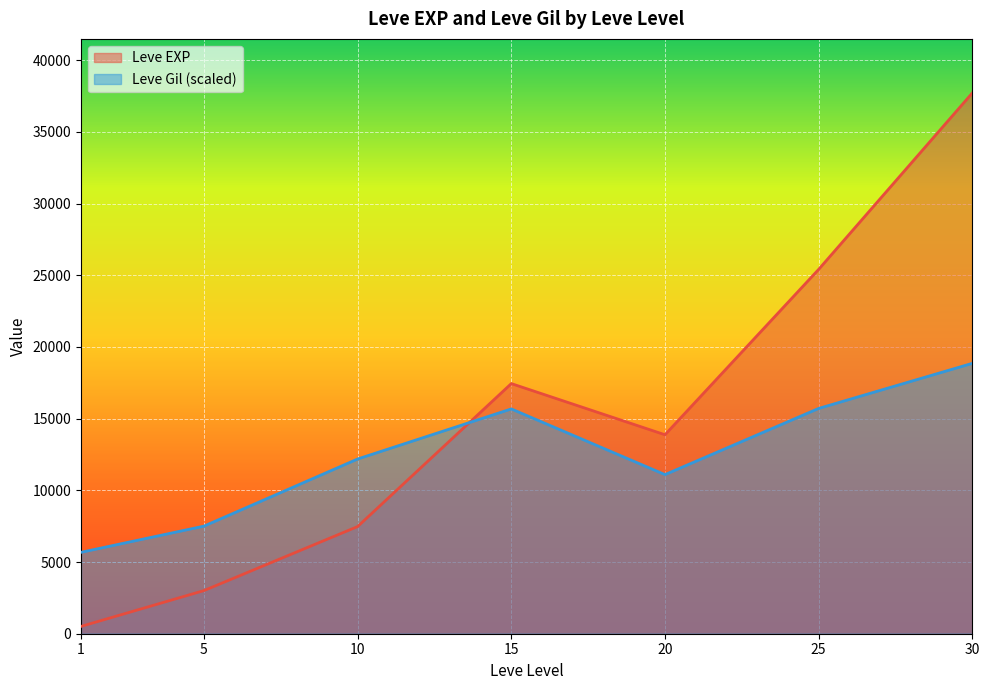

Read the Leve EXP value at 5.

3008.3